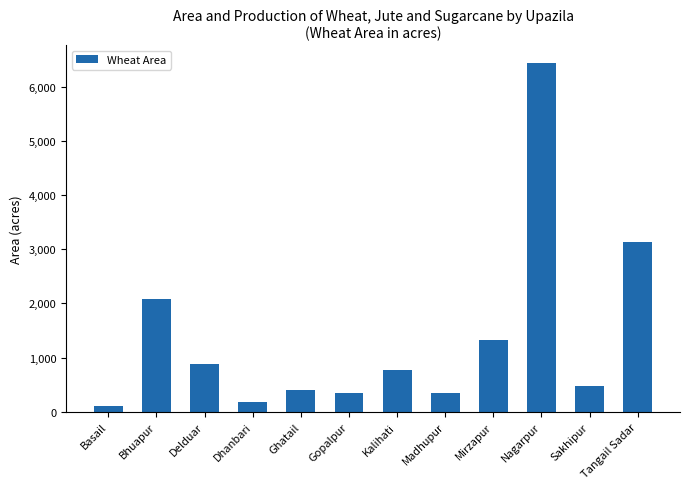

What is the sum of all values?

16490